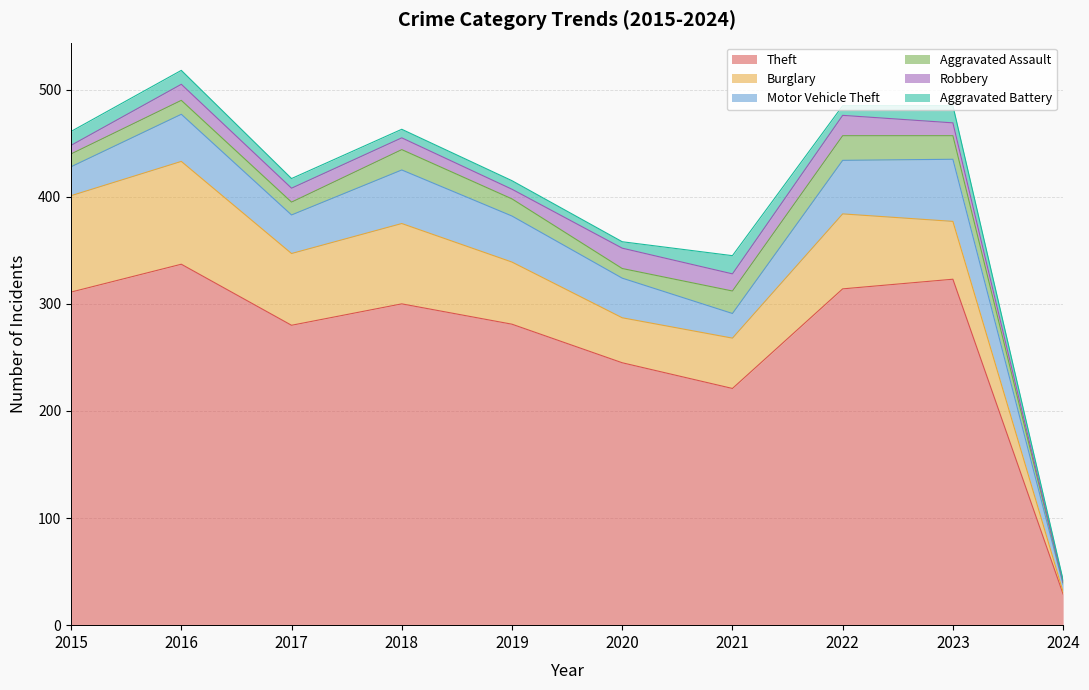

True or false: Burglary and Motor Vehicle Theft cross at least once.

True